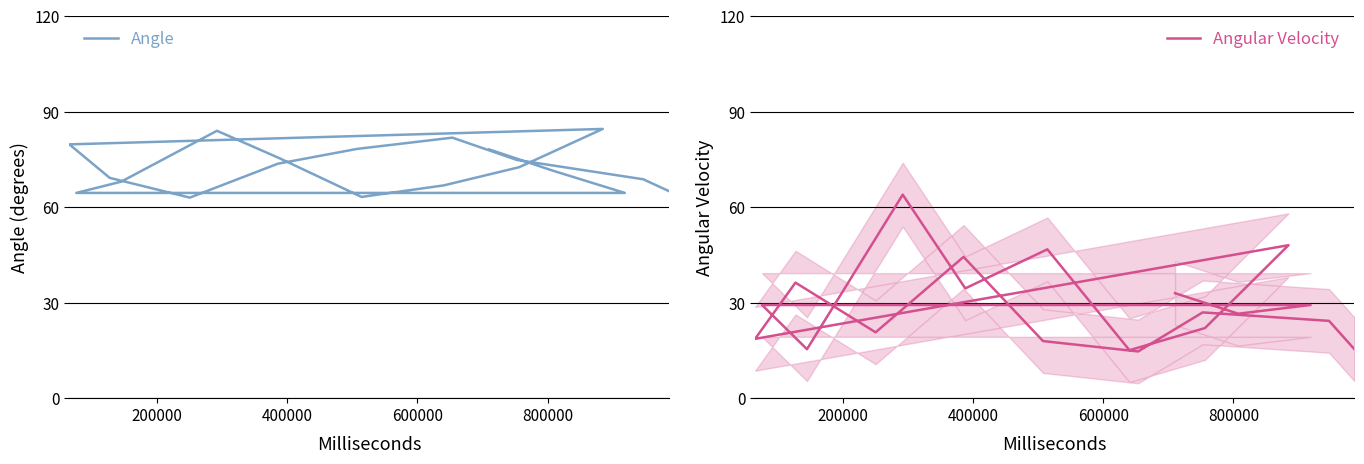

The value of Angle at 13 is 14.4. True or false?

False